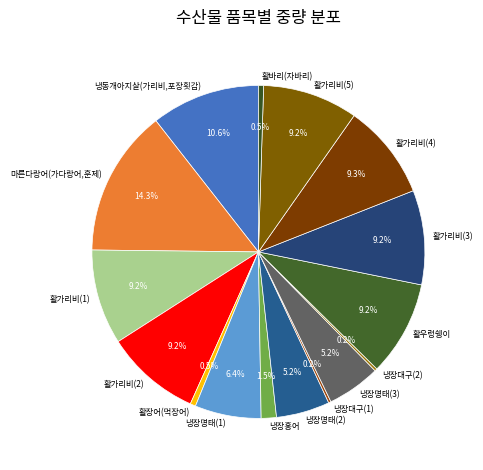

Is there a majority slice in this chart?

No